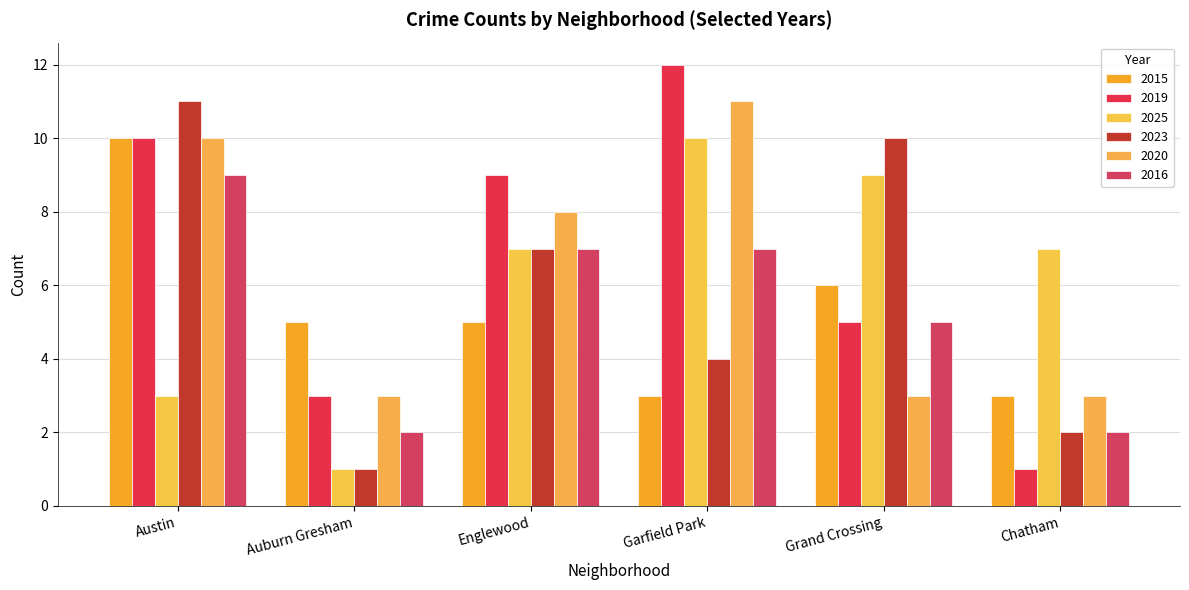

What is the sum of all 2015 values?

32